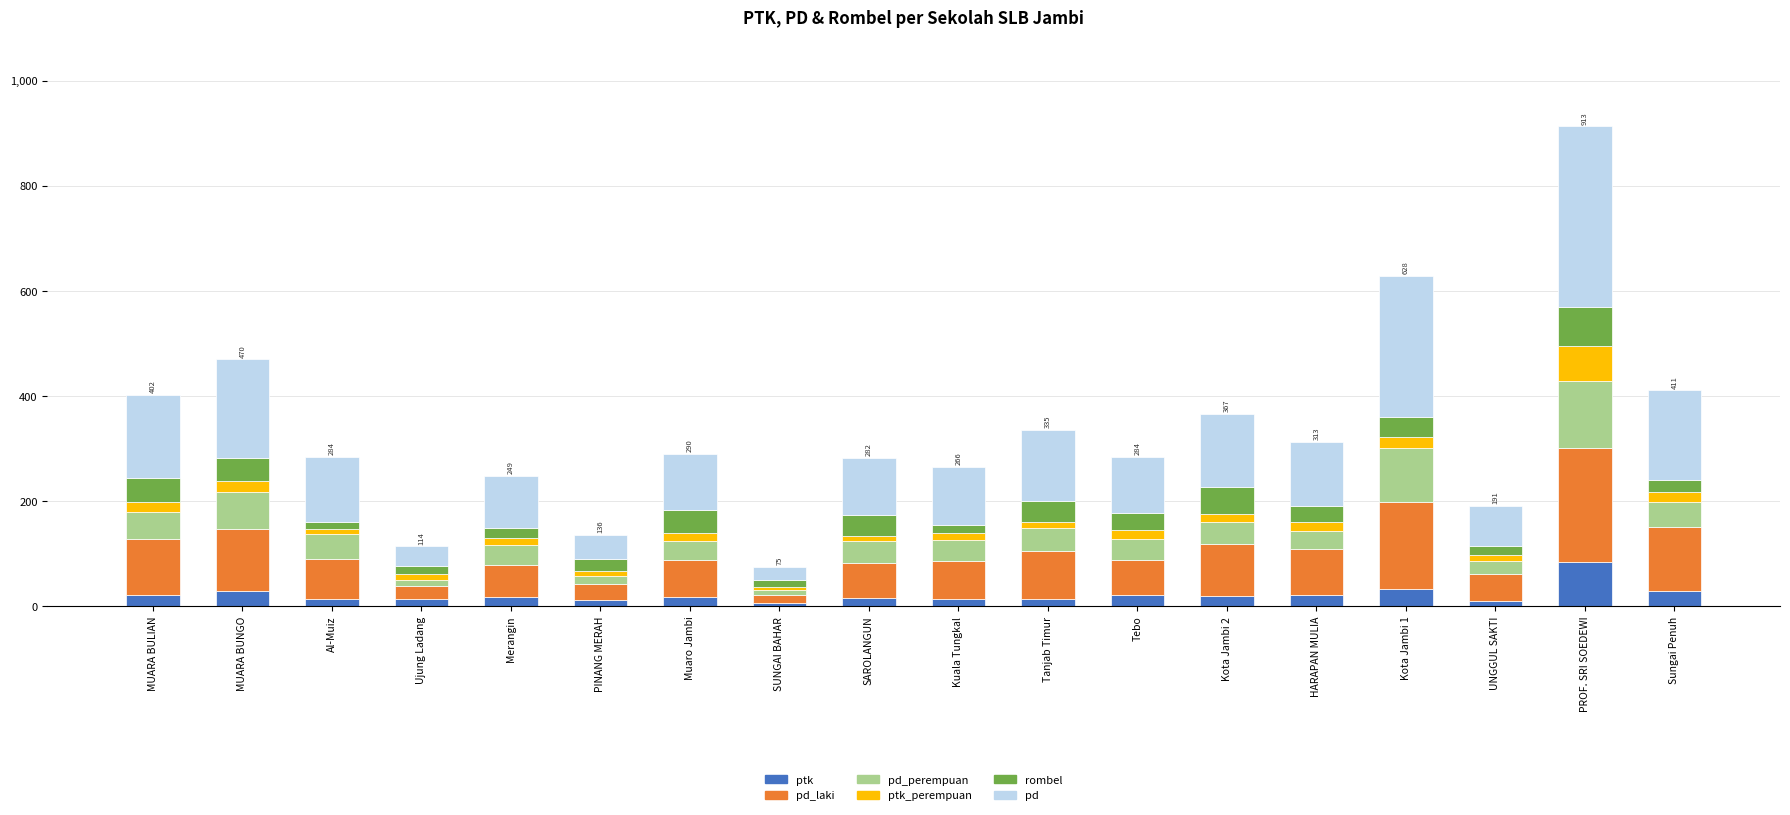

Which category has the highest value in the ptk series?

PROF. SRI SOEDEWI